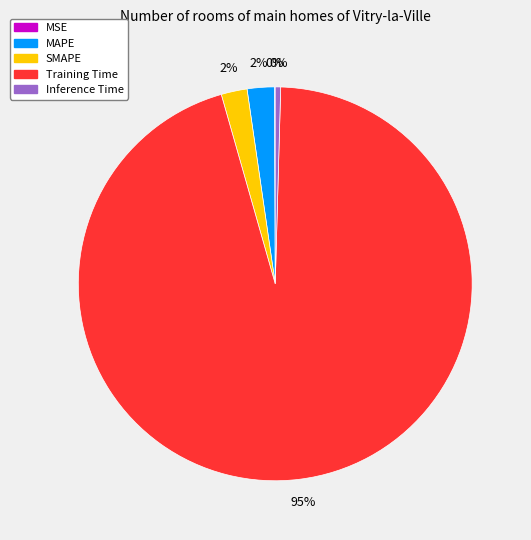

To the nearest percent, what percentage of the pie is SMAPE?

2%